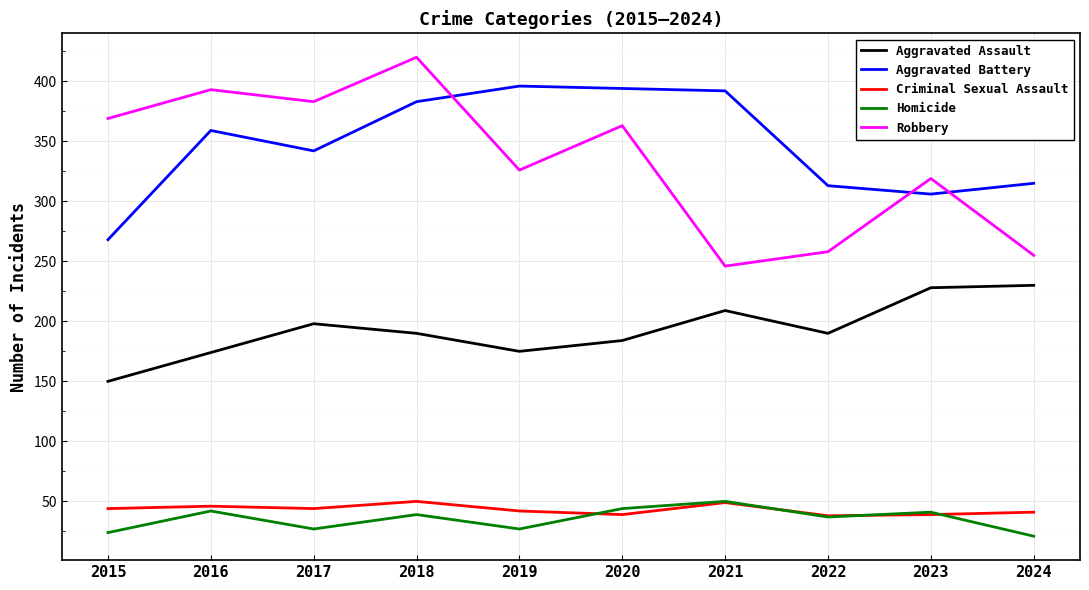

Which series has the largest range (max minus min)?

Robbery